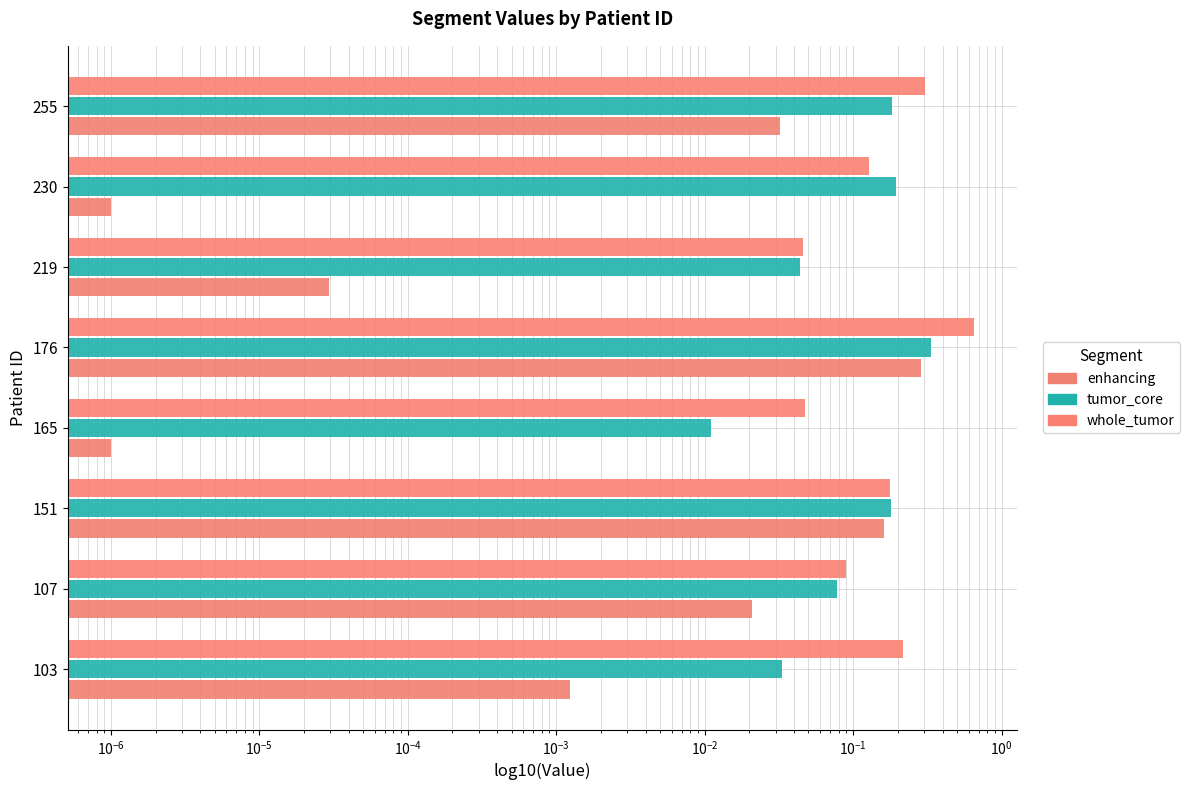

What are all the series names shown in the legend?

enhancing, tumor_core, whole_tumor